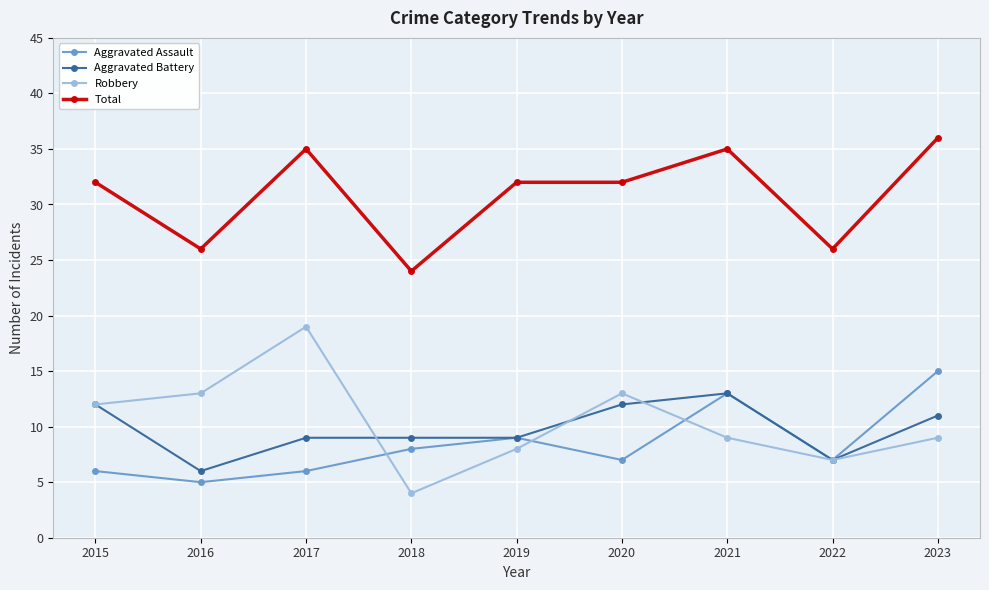

How many categories are shown in the chart?

9